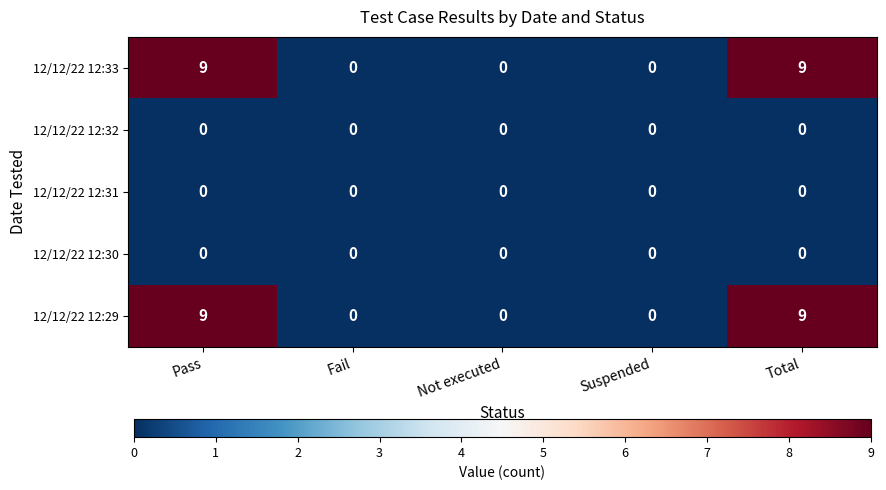

What is the difference between the highest and lowest values at Pass?

9